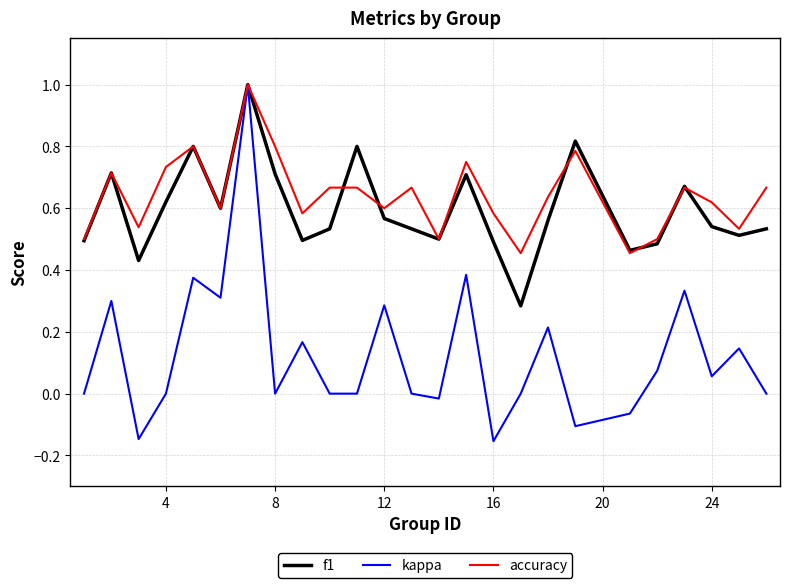

How many categories are shown in the chart?

25